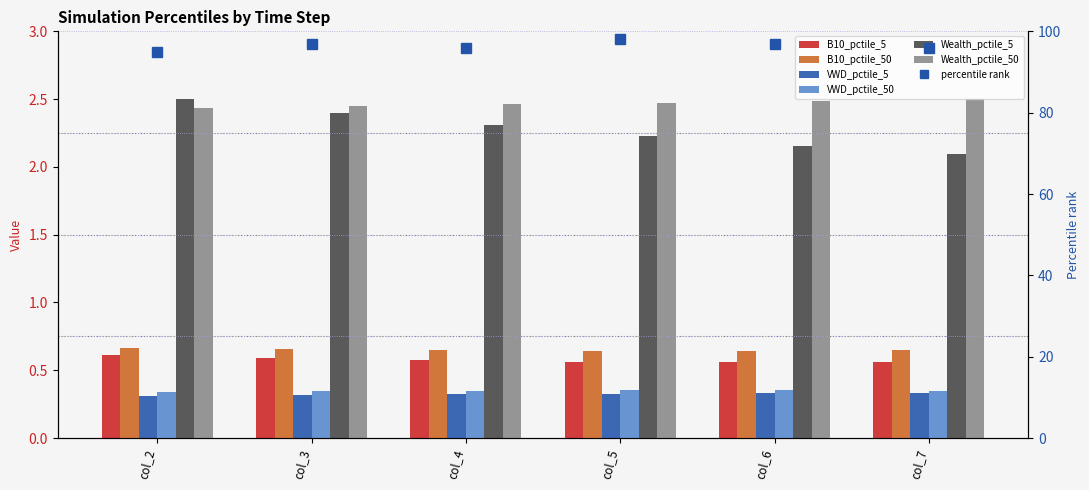

What value does the VWD_pctile_5 series have at col_4?

0.3